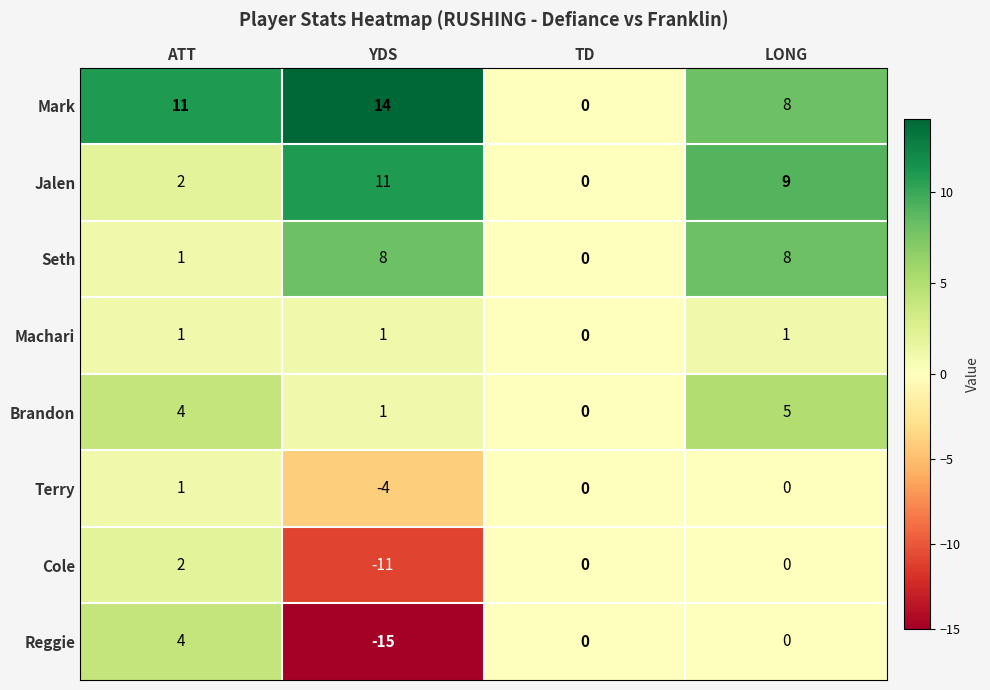

The value of Terry at TD is -2. True or false?

False